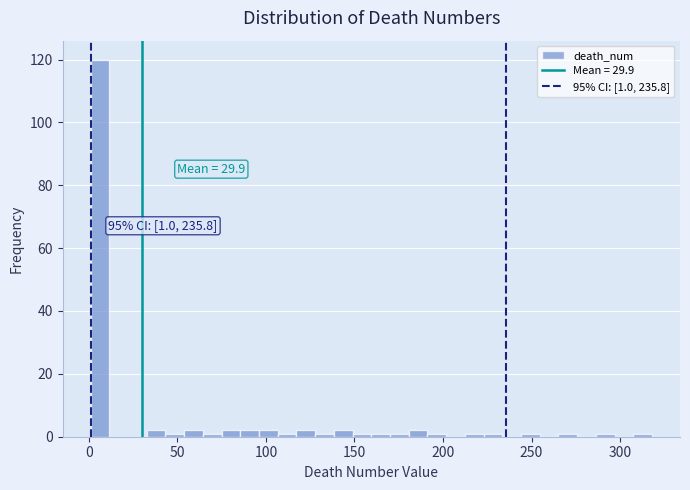

Around what value on the x-axis is the tallest bar? Give the approximate position of its centre, as read against the axis.

5